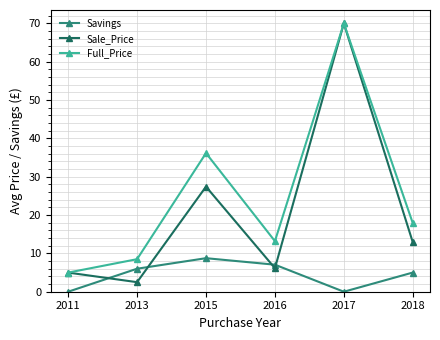

What is the value of the Savings point at the 2nd from the left?

6.0